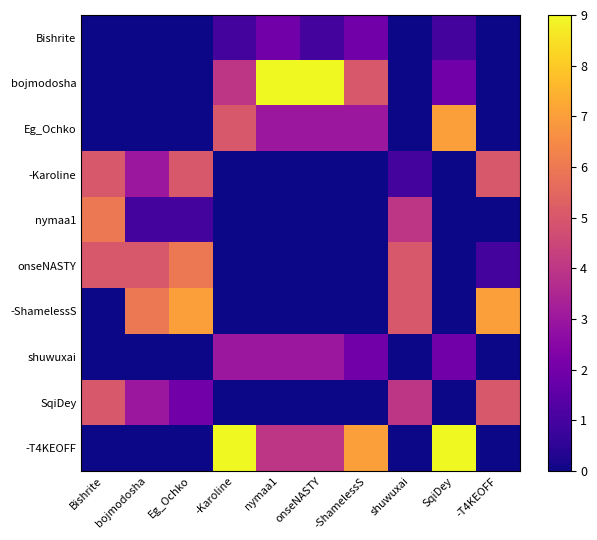

Which has a higher value, -Karoline or Bishrite?

-Karoline